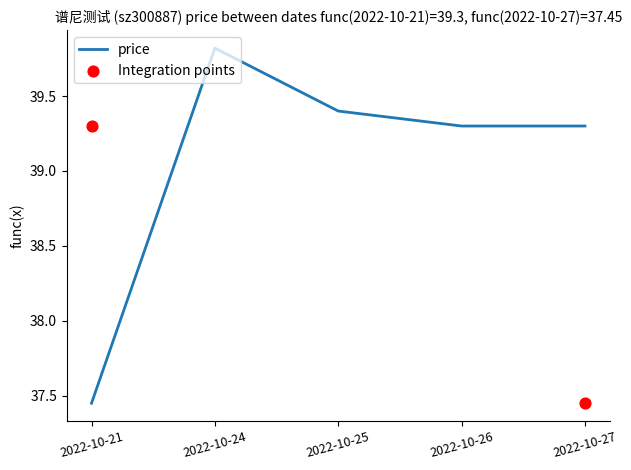

Approximately how many times larger is the value at 2022-10-27 compared to 2022-10-25?

1.0